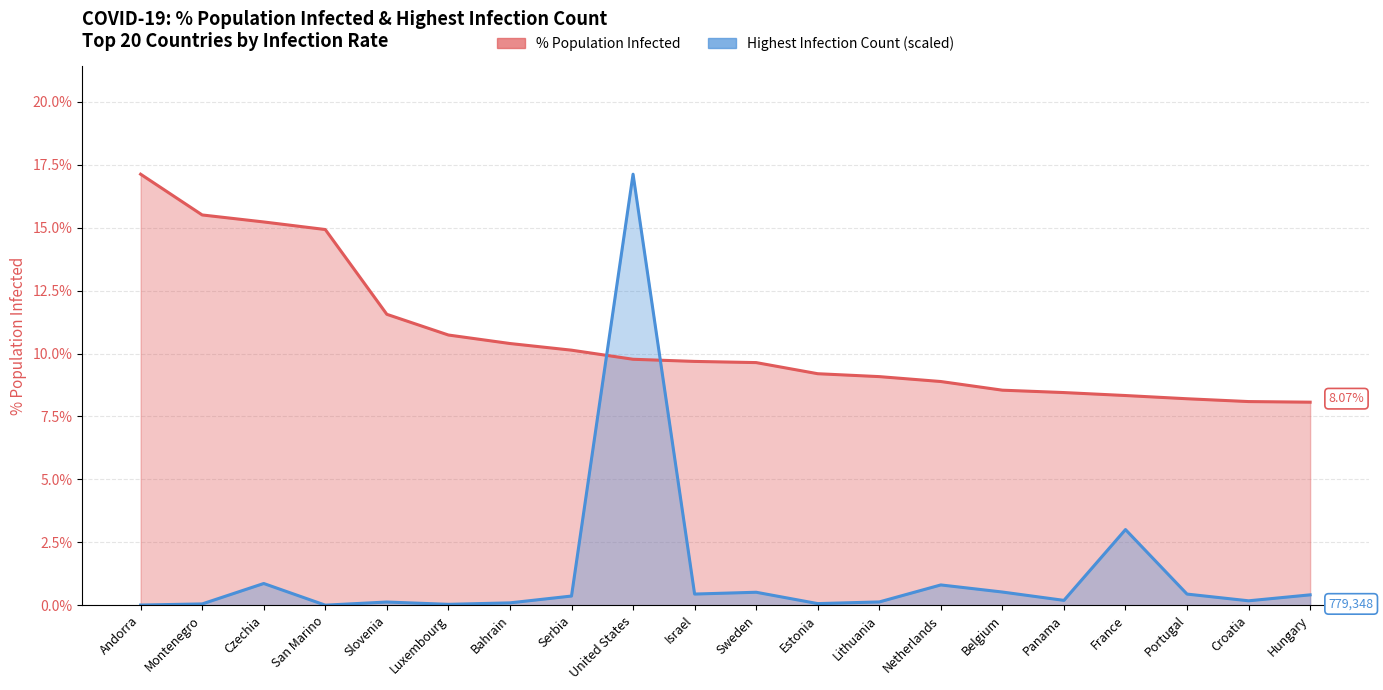

What are all the series names shown in the legend?

PerecentPopulationInfected, HighestInfectionCount